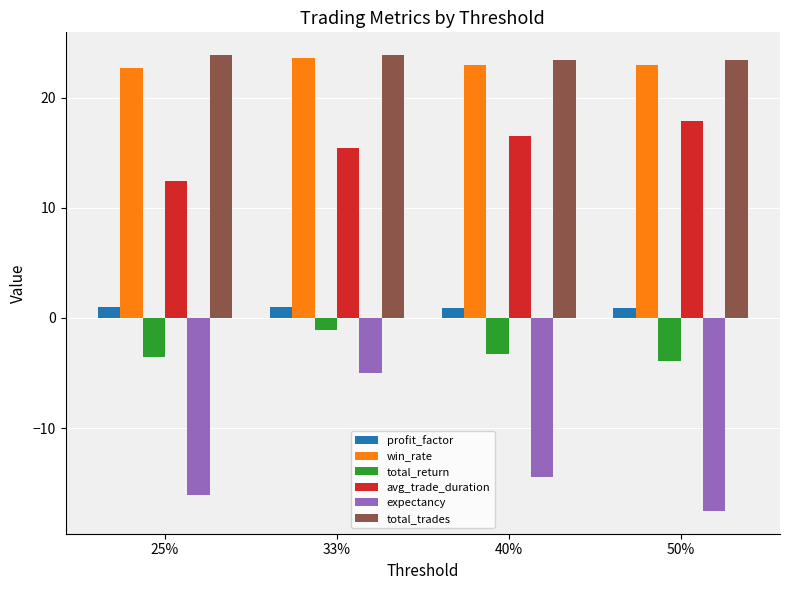

Is the value of total_trades at 40% greater than the value of avg_trade_duration at 33%?

Yes